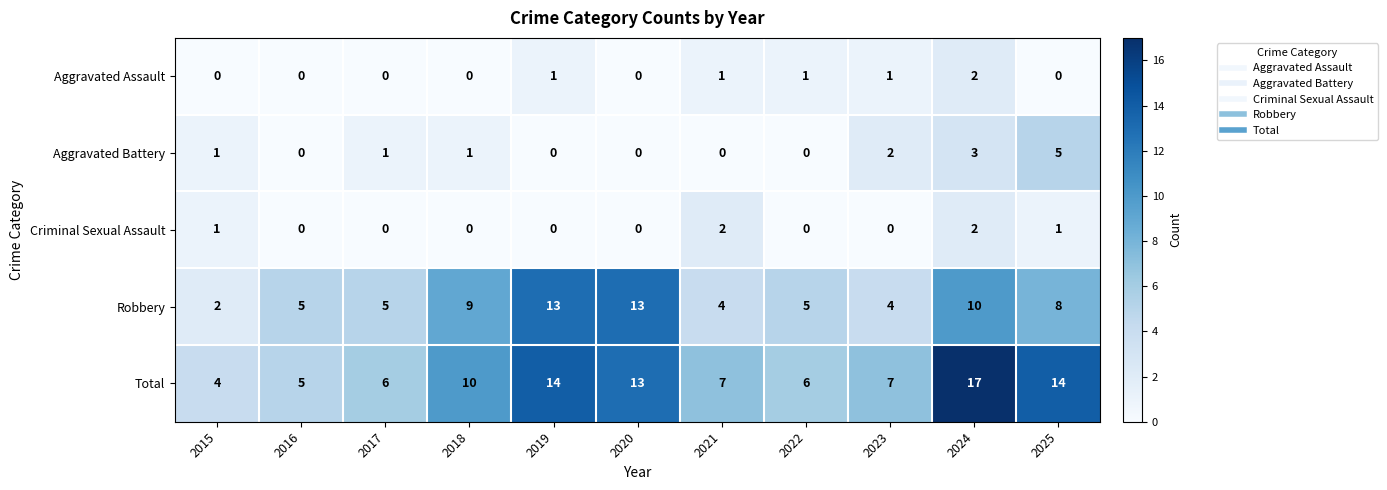

How many data points does each series have?

11